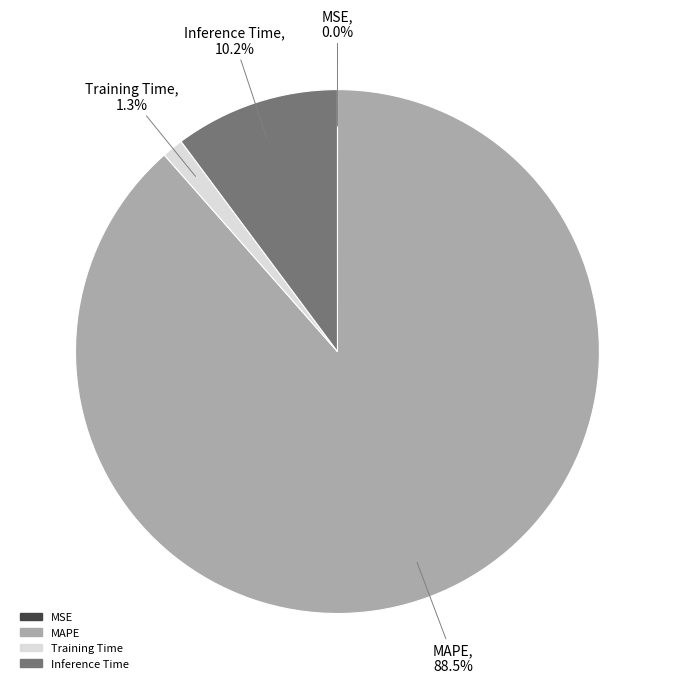

What percentage do MAPE and Training Time together represent?

89.8%